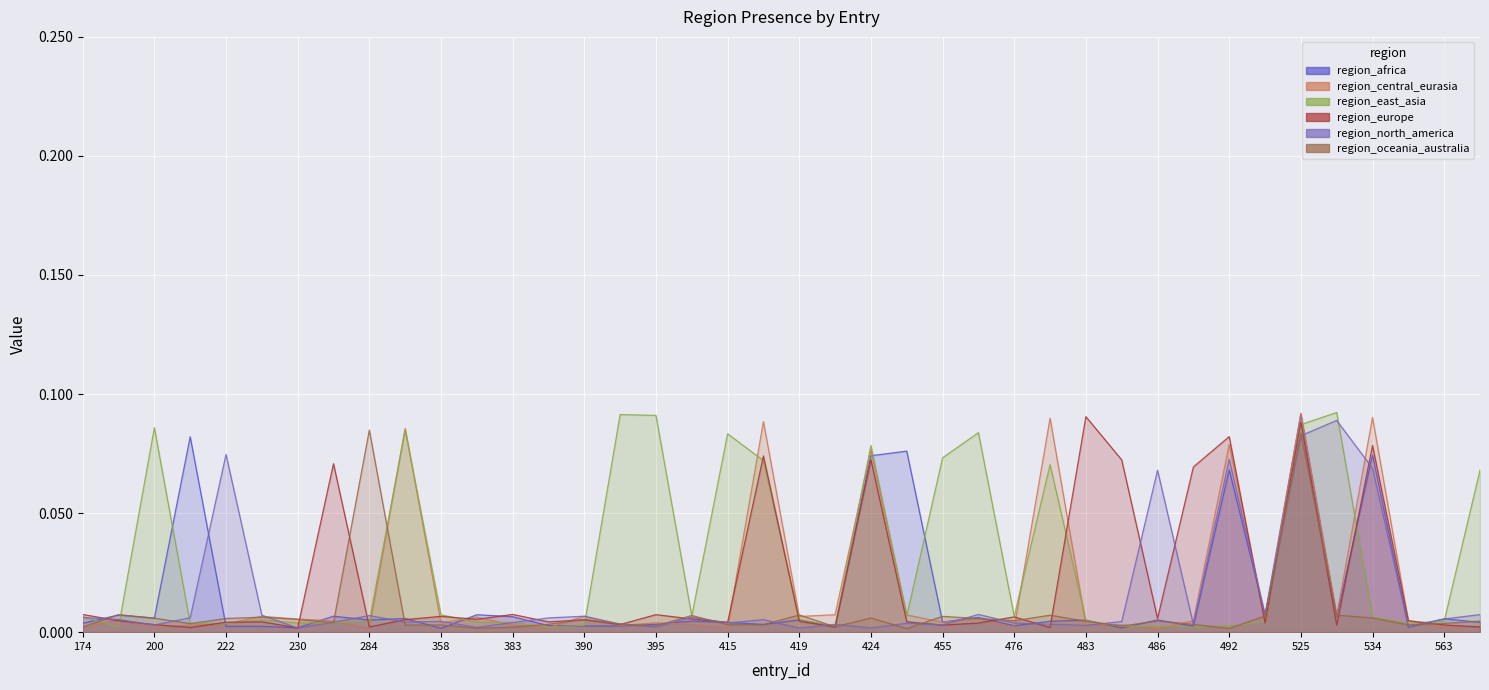

What is the label of the 17th point from the left?

395